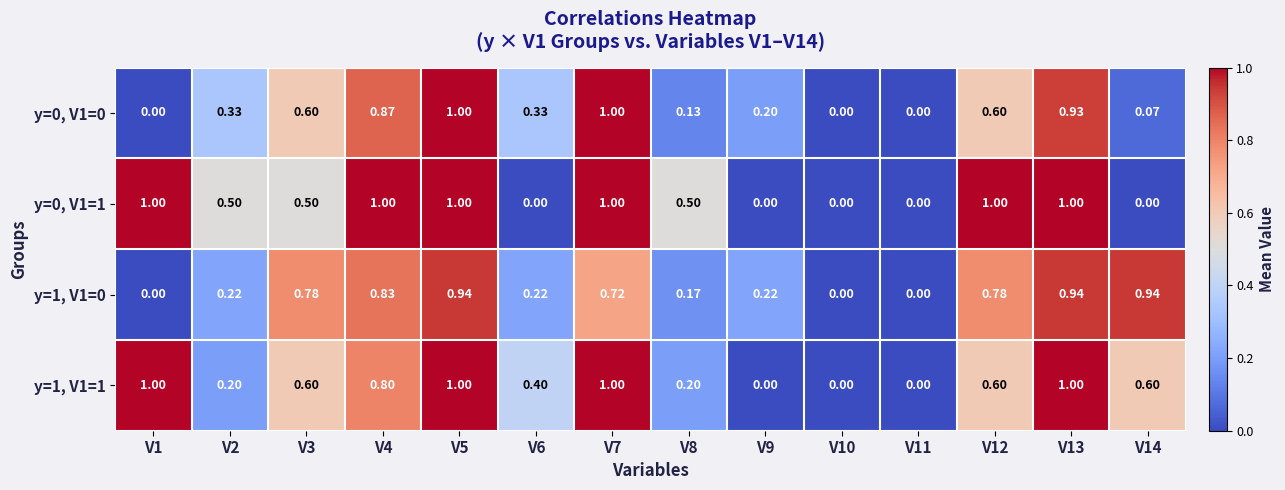

Is the value of y=0, V1=1 at V12 greater than the value of y=1, V1=1 at V10?

Yes